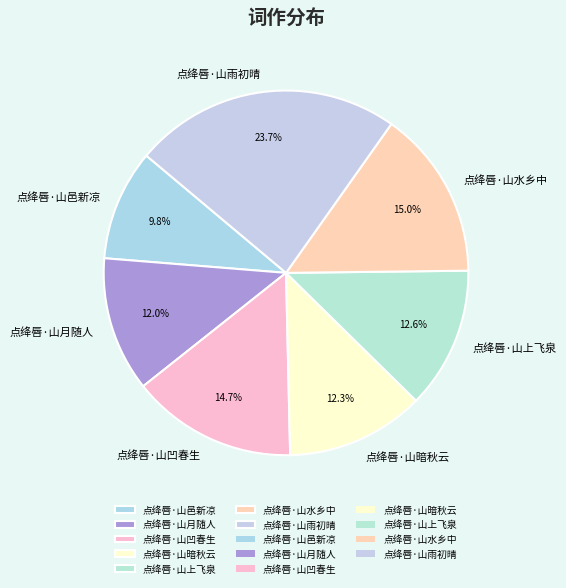

Is it true that 点绛唇·山邑新凉 is 10% of the pie?

True